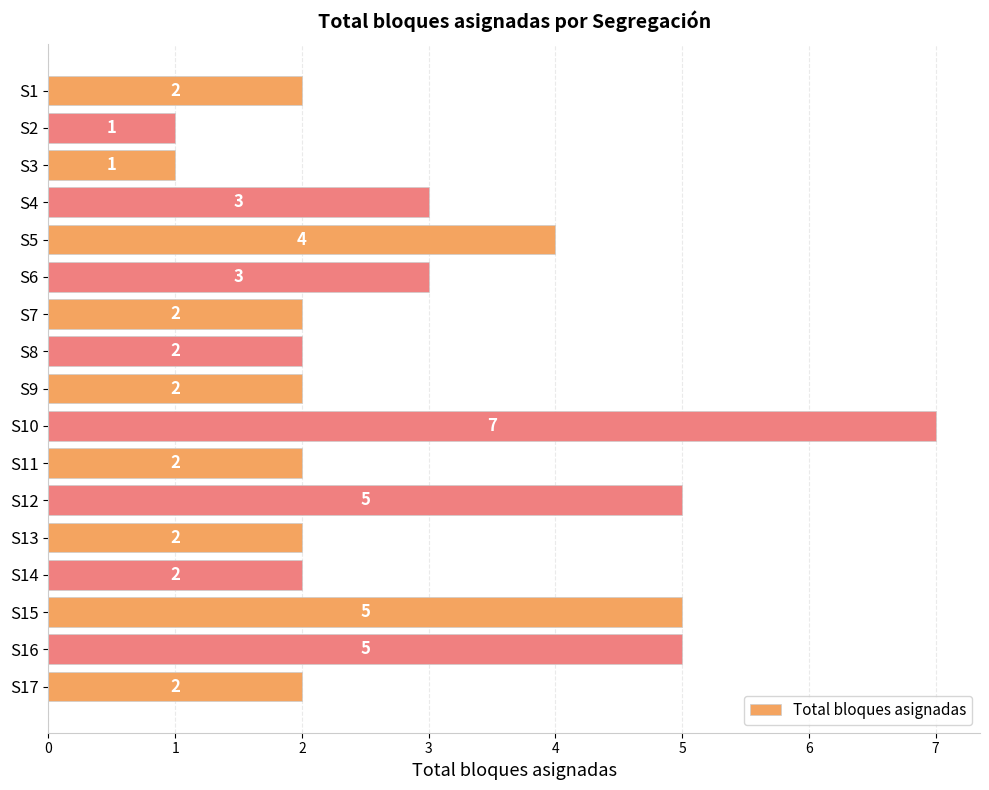

What is the change in value from S4 to S12?

+2